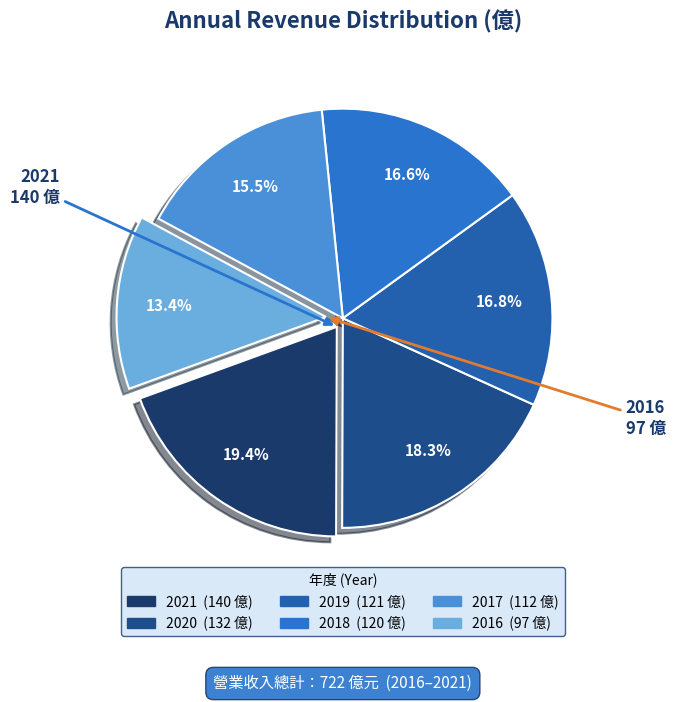

Is there any slice that represents more than half of the pie?

No